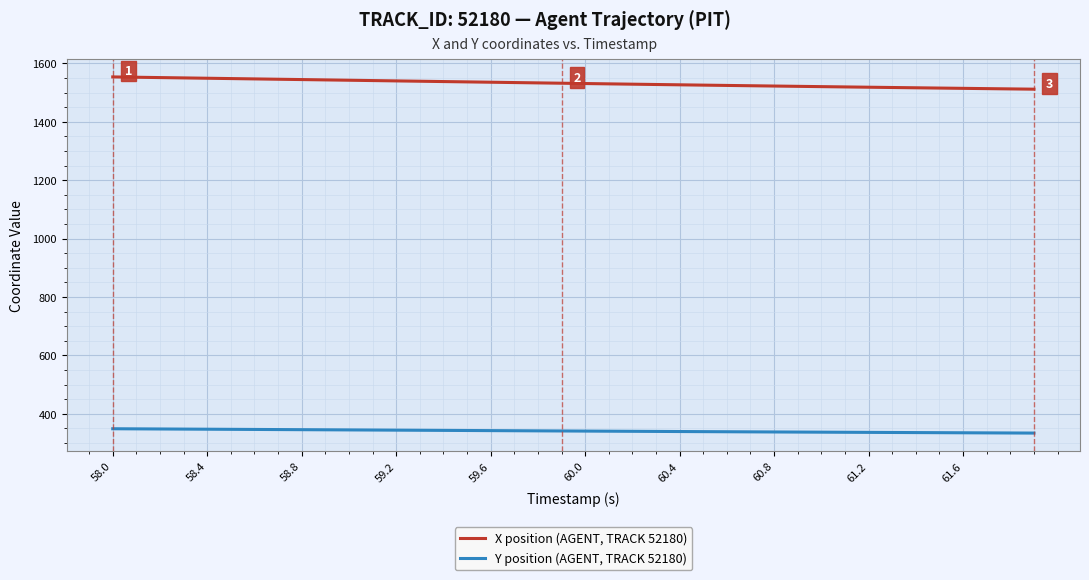

Does the chart have visible grid lines?

Yes